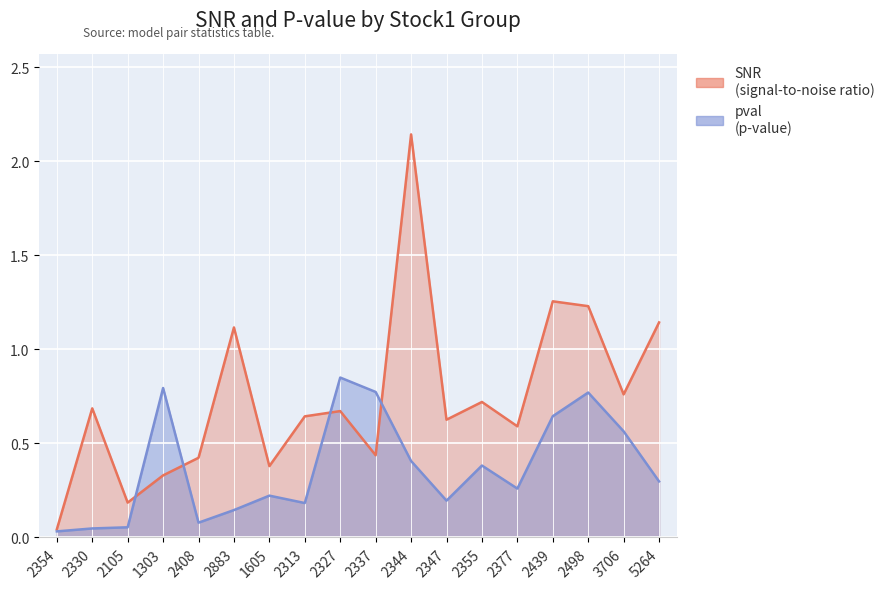

The value of snr at 3706 is 0.8. True or false?

True